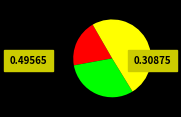

Is there a majority slice in this chart?

No